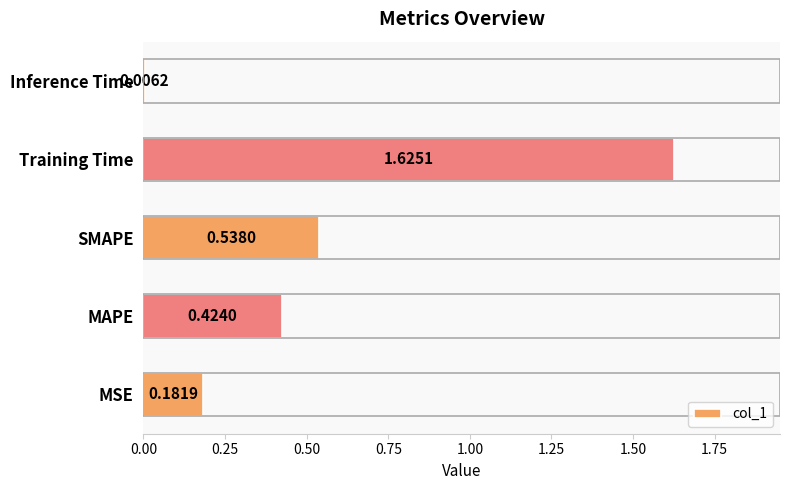

List the labels in order of value, smallest first.

Inference Time, MSE, MAPE, SMAPE, Training Time